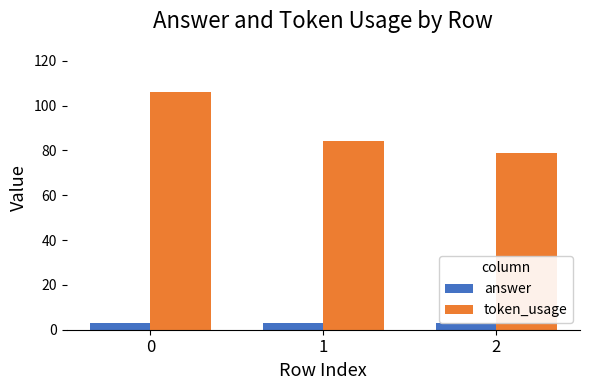

What value does the token_usage series have at 0, to the nearest 5?

105